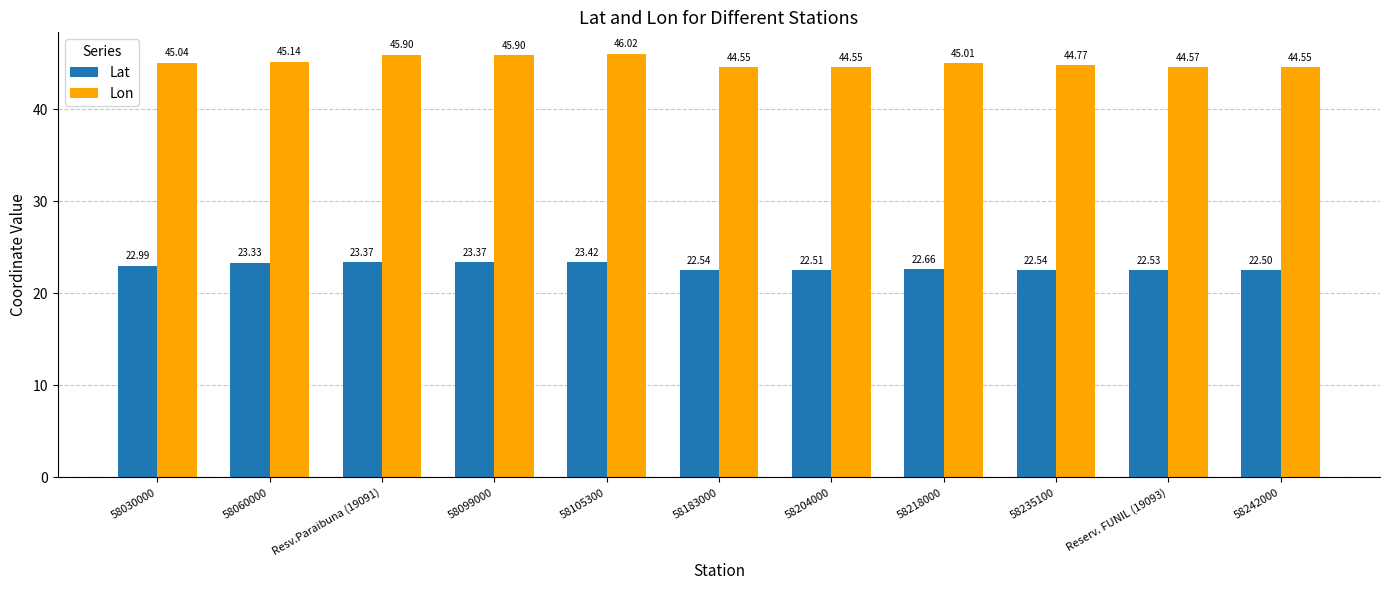

At how many categories does at least one series exceed 42?

11